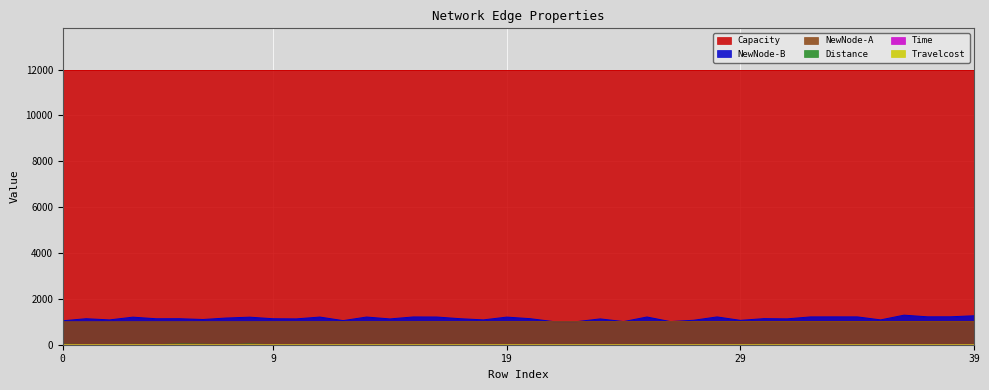

List the labels in order of Travelcost value, largest first.

5, 8, 0, 6, 30, 18, 3, 35, 36, 27, 2, 15, 24, 26, 1, 12, 29, 4, 16, 10, 7, 19, 37, 17, 11, 9, 13, 34, 14, 31, 38, 39, 28, 20, 32, 25, 21, 22, 33, 23